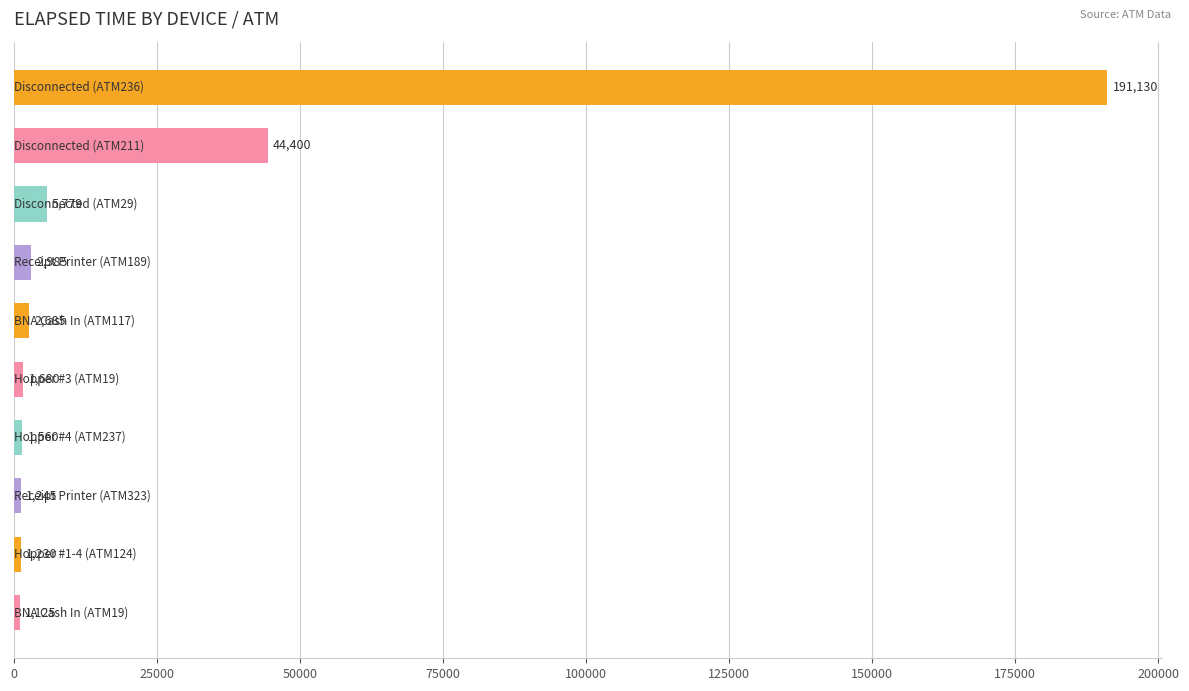

Reading top to bottom, transcribe all the data shown in this chart.

191130	44400	5779	2985	2685	1680	1560	1245	1230	1125